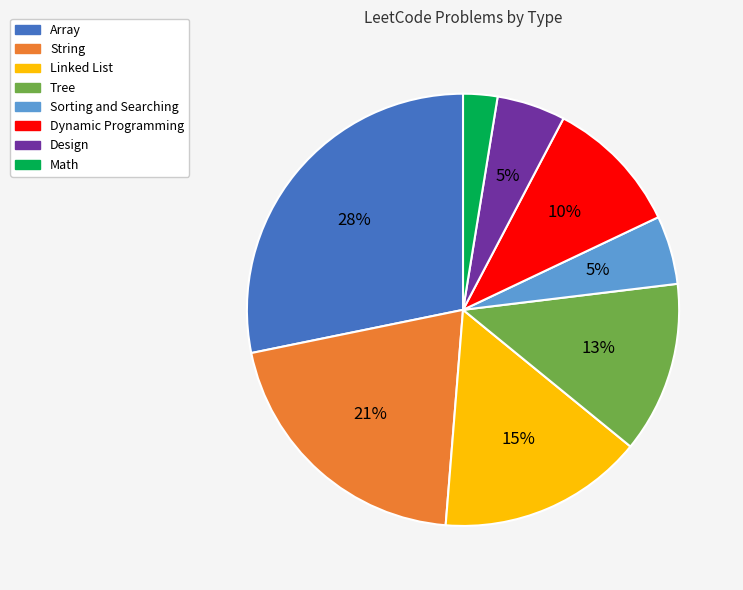

To the nearest percent, what is the combined percentage of Dynamic Programming and Tree?

23%